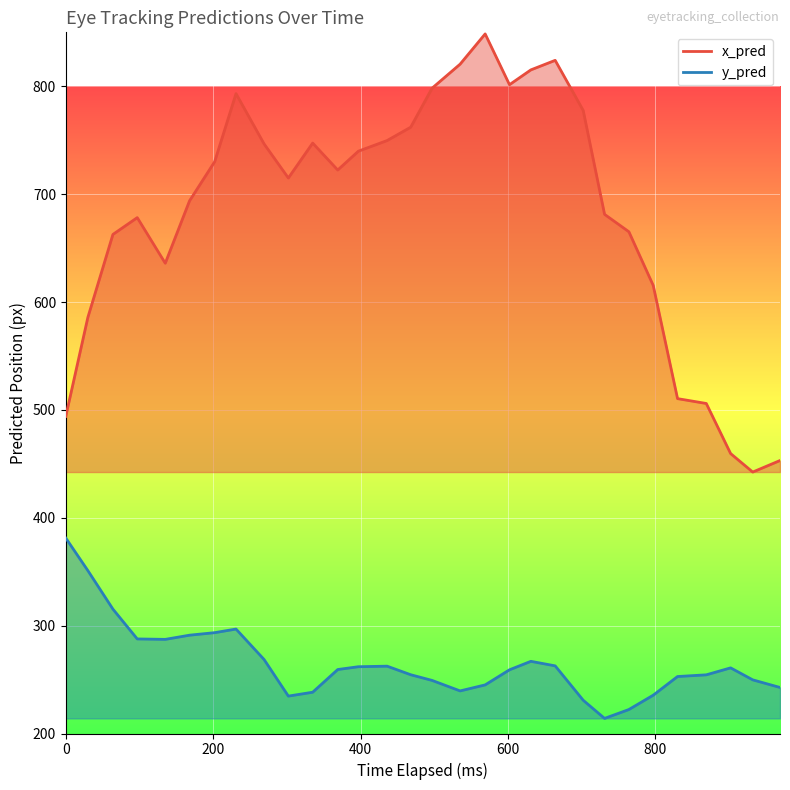

True or false: x_pred and y_pred cross at least once.

False